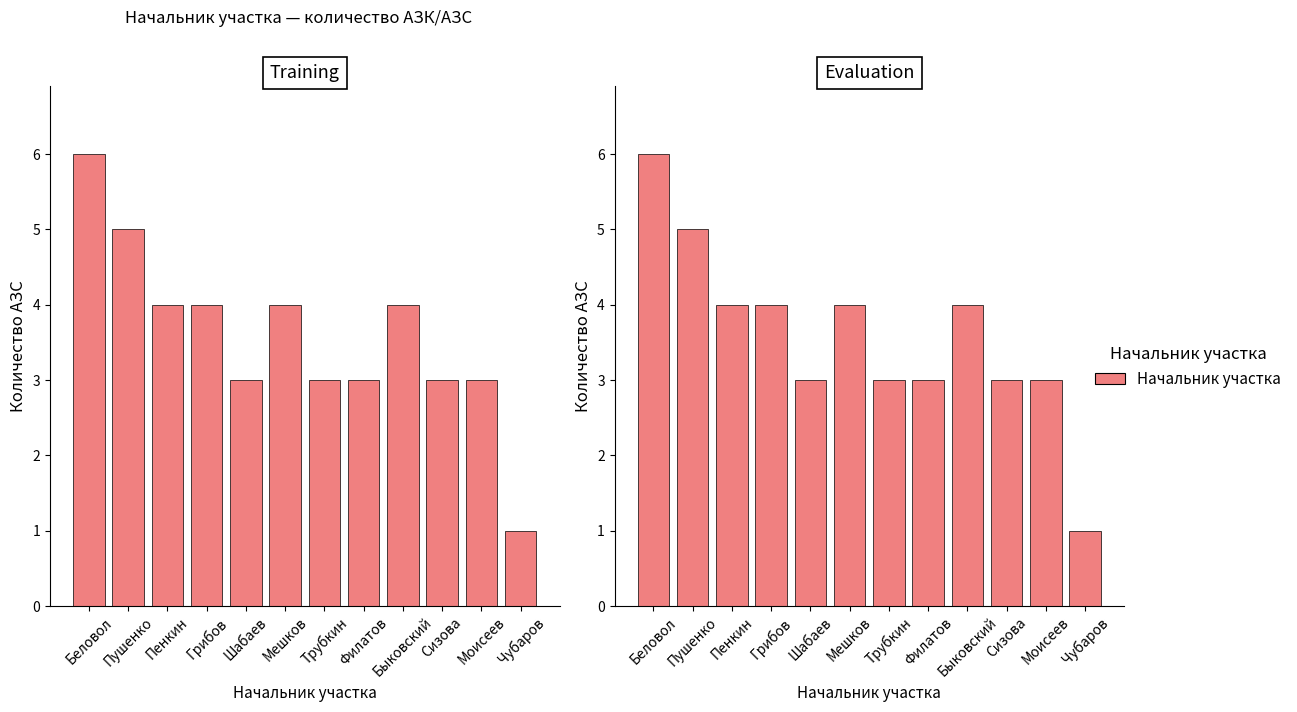

True or false: the data shows 3 at Моисеев.

True